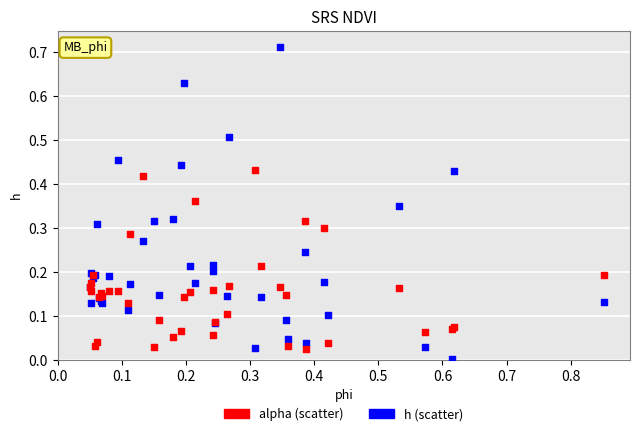

Which series contains the highest Y value?

h (scatter)